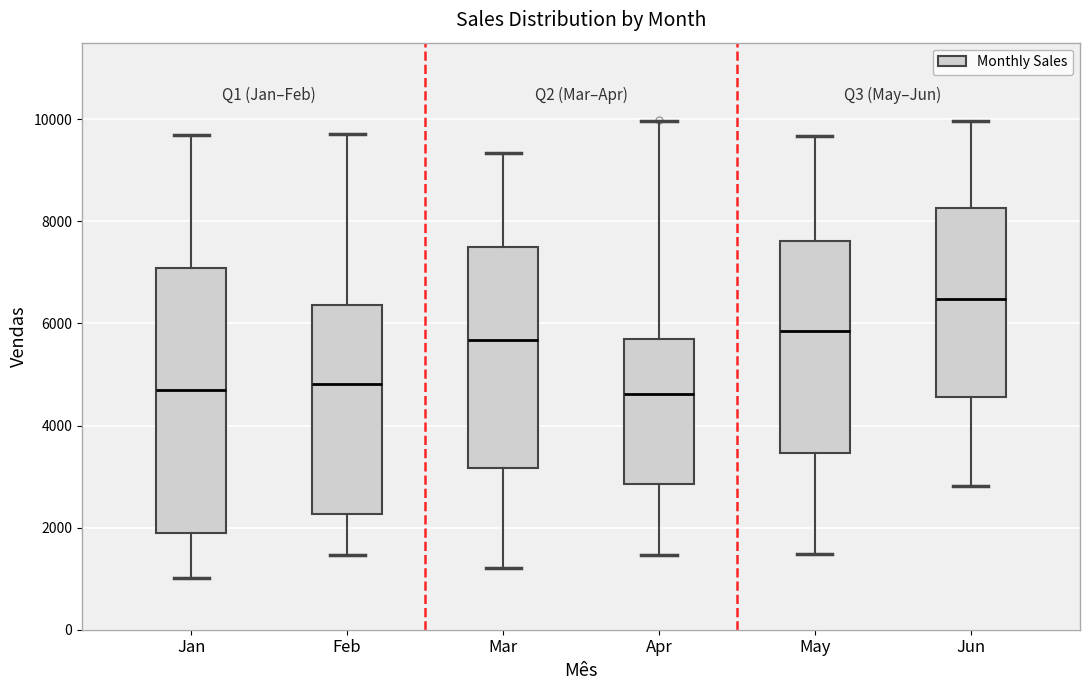

Reading left to right, read every box against the y-axis: the position of its median line, the range the box covers, and the ends of its whiskers. The values are not printed on the chart, so give them approximately, as read against the axis.

Jan: median 4600, box 2000 to 7000, whiskers 1000 to 9600
Feb: median 4800, box 2200 to 6400, whiskers 1400 to 9800
Mar: median 5600, box 3200 to 7400, whiskers 1200 to 9400
Apr: median 4600, box 2800 to 5600, whiskers 1400 to 10000
May: median 5800, box 3400 to 7600, whiskers 1400 to 9600
Jun: median 6400, box 4600 to 8200, whiskers 2800 to 10000